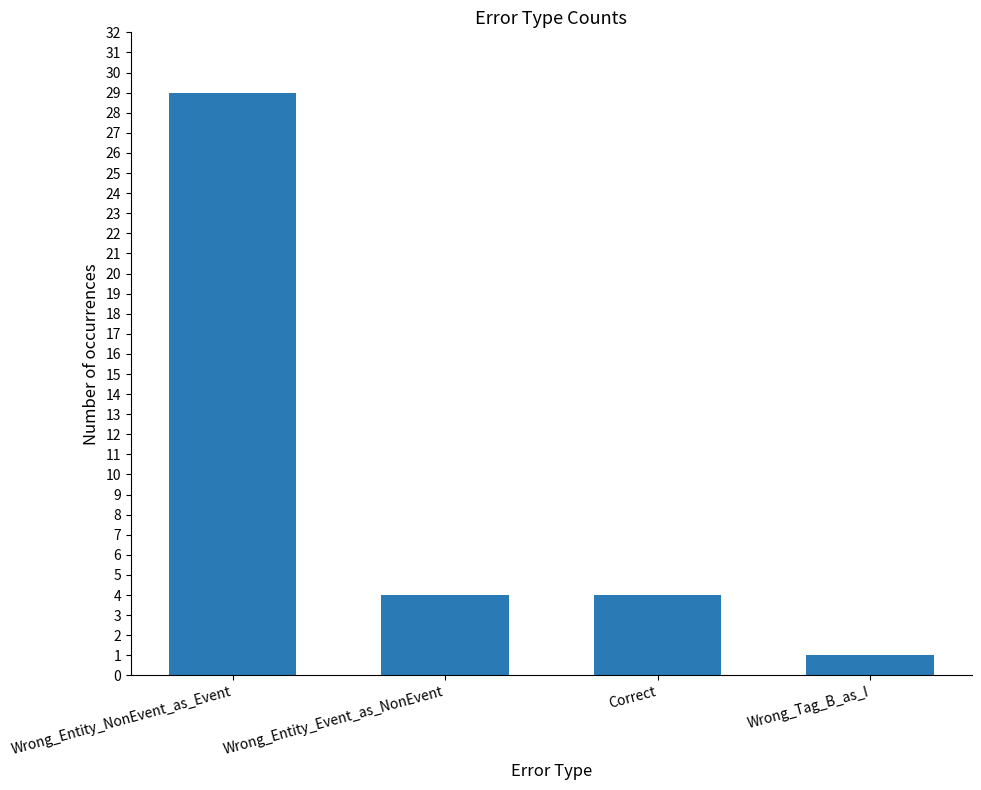

The value at Wrong_Tag_B_as_I is 1. True or false?

True